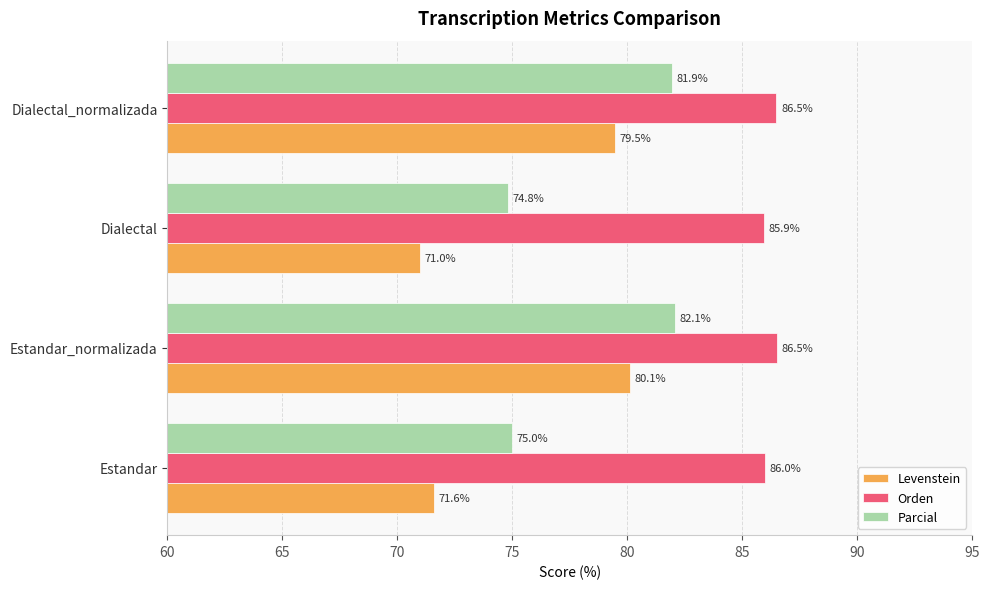

At how many categories does at least one series exceed 73?

4